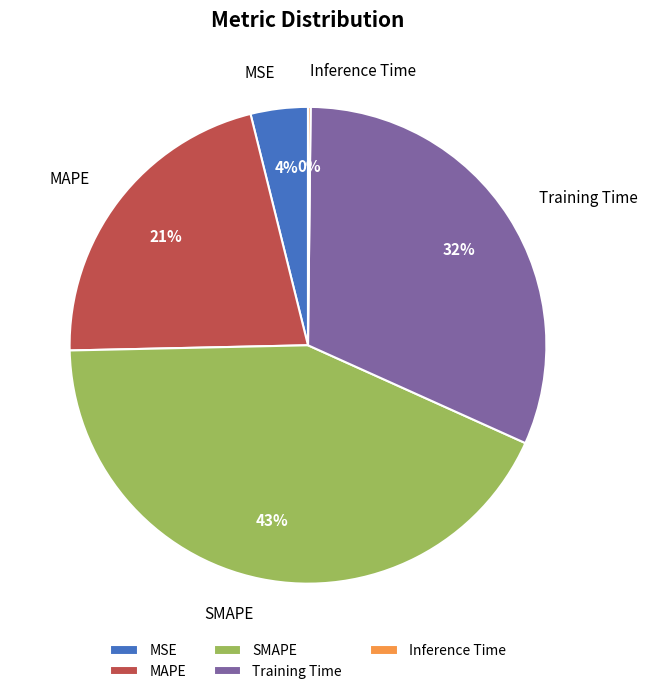

Is it true that Training Time is 26% of the pie?

False